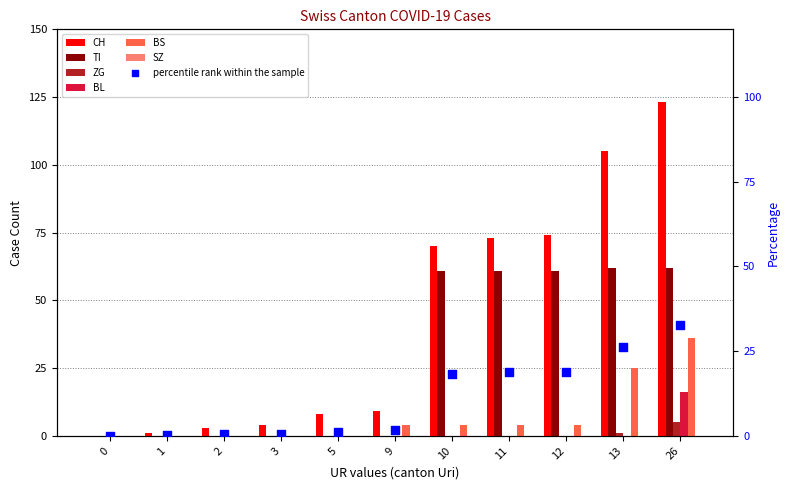

Is the value of BS at 1 greater than the value of CH at 5?

No